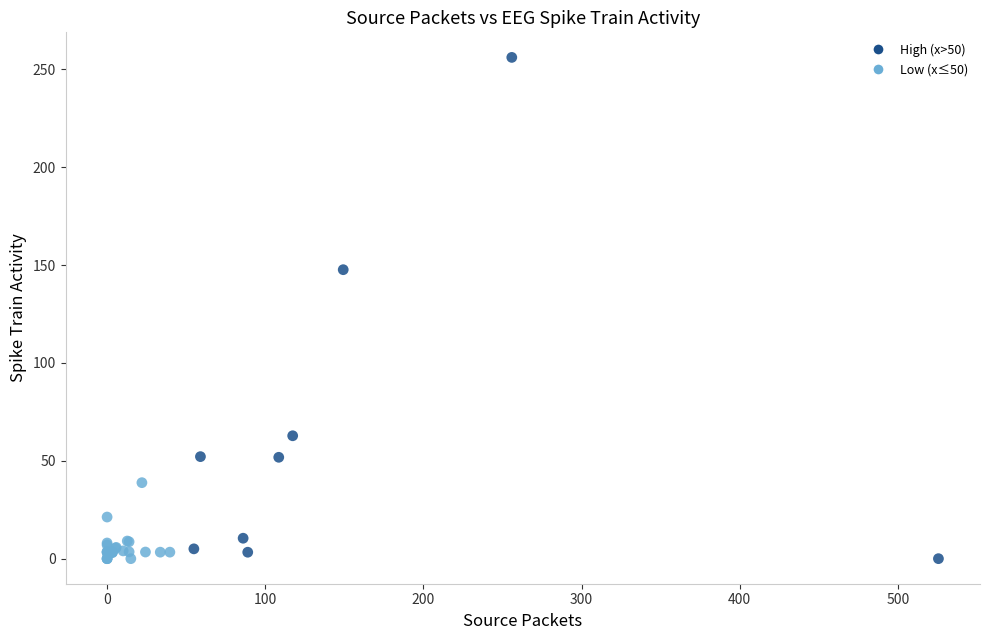

What Y value in the scatter plot is closest to 128?

147.7